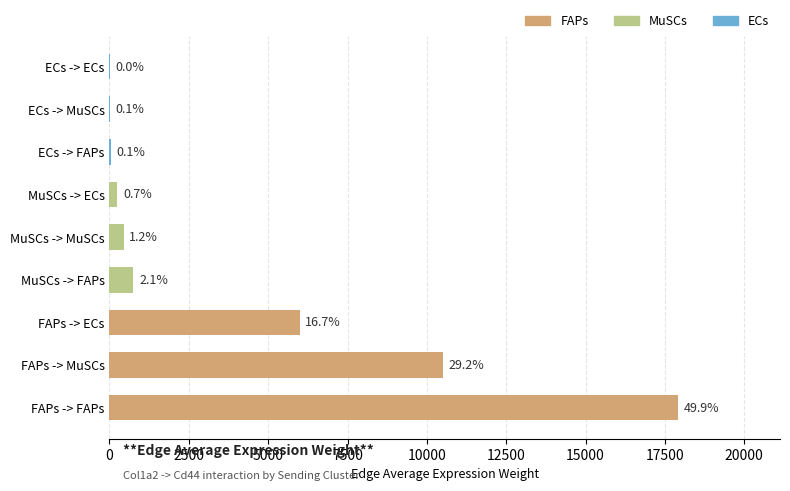

Are the bars horizontal?

Yes